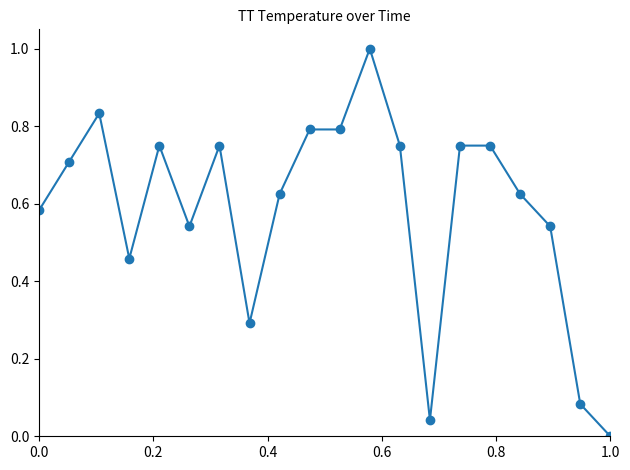

What is the difference between the maximum and second lowest values?

1.0